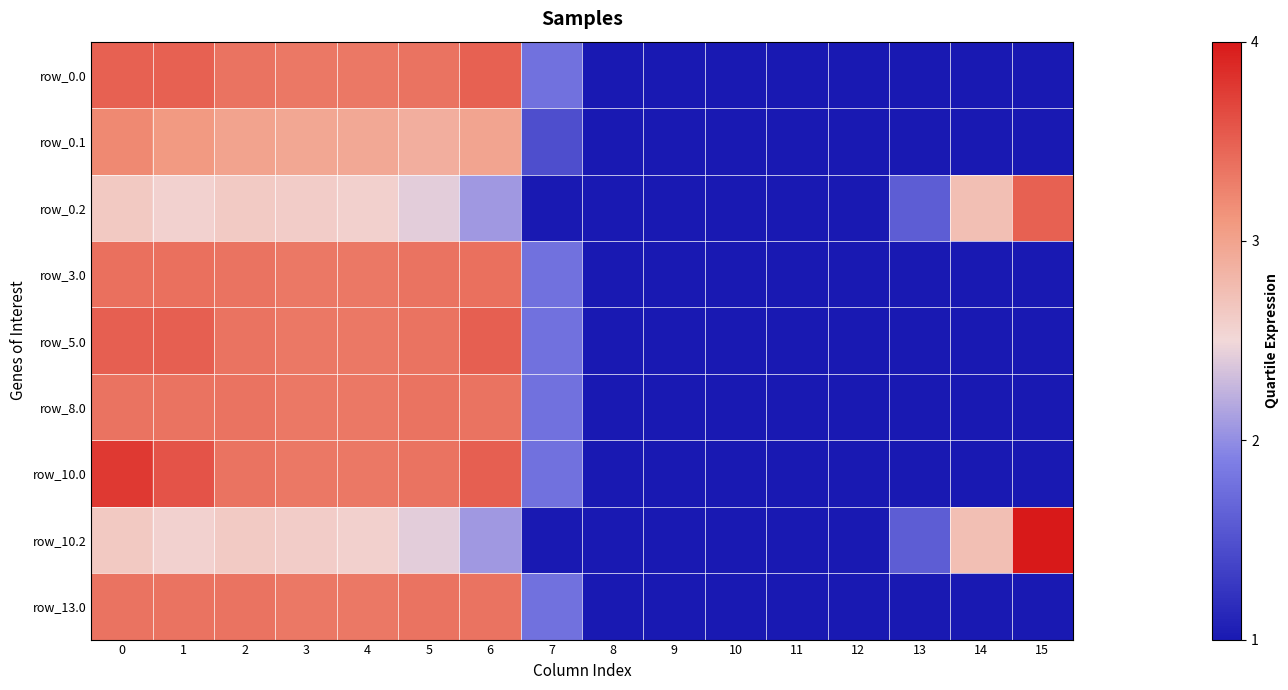

At how many categories does at least one series exceed 1?

11